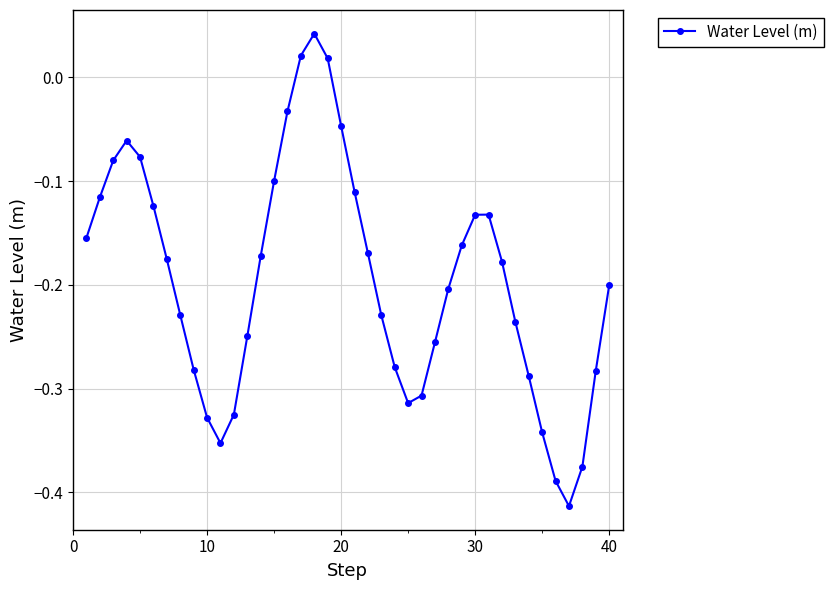

What is the difference between the second highest and minimum values?

0.4